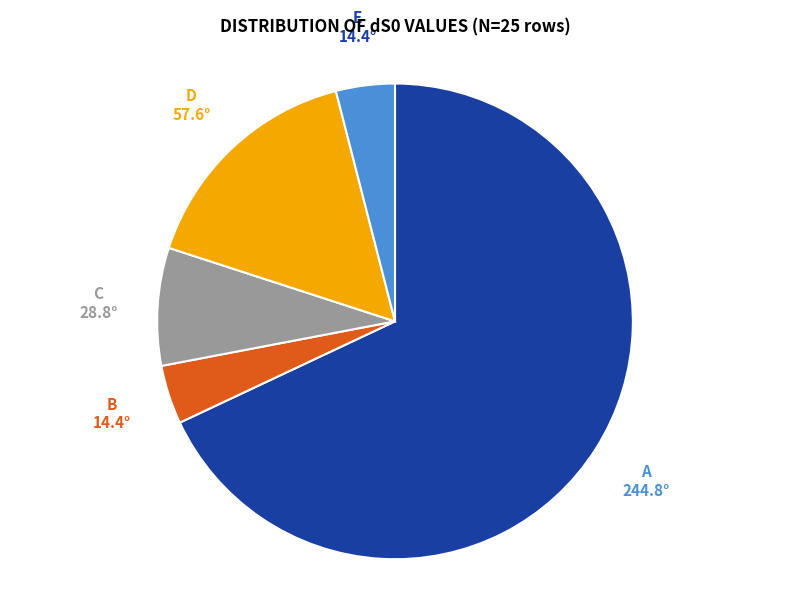

Which slice is the largest?

A